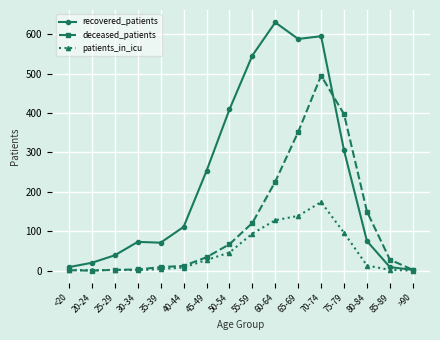

What is the maximum value for recovered_patients?

630